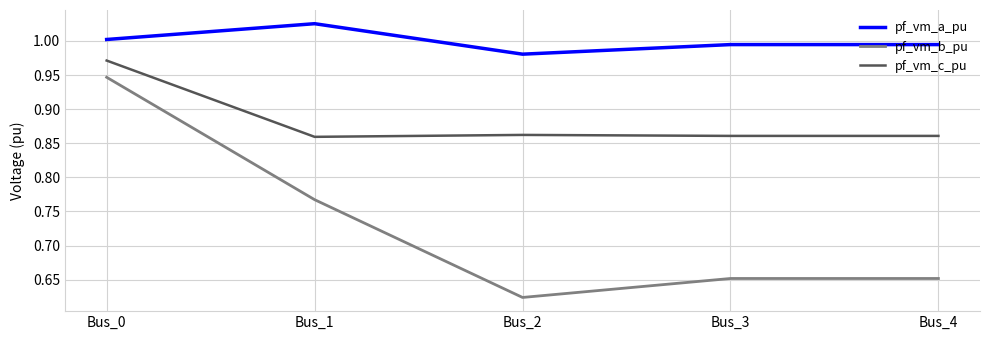

At which category does the chart reach its peak across all series?

Bus_1